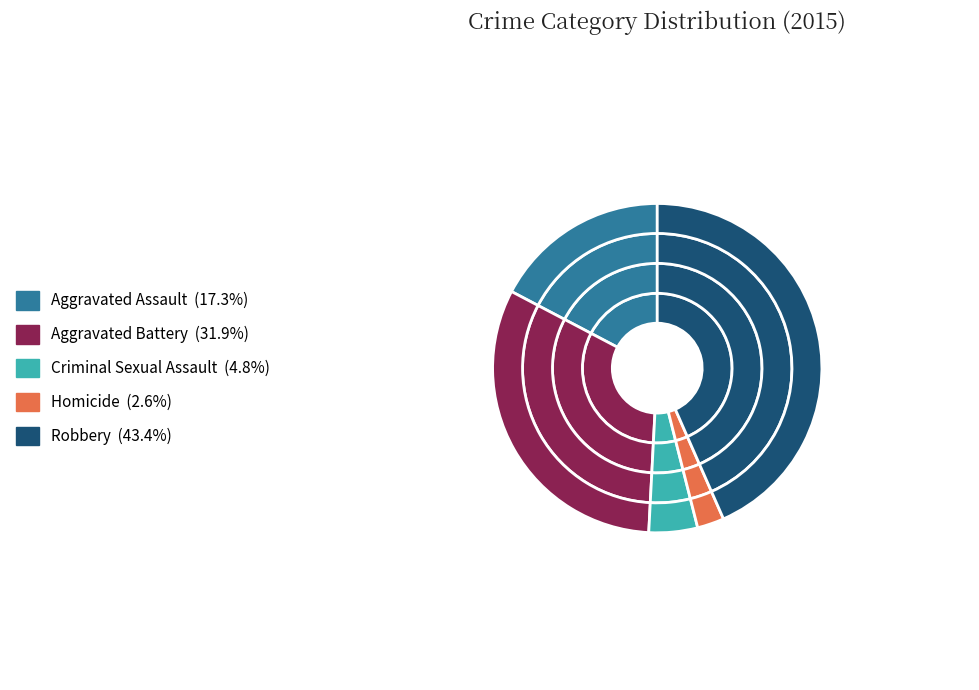

To the nearest percent, what is the combined percentage of Aggravated Battery and Aggravated Assault?

49%